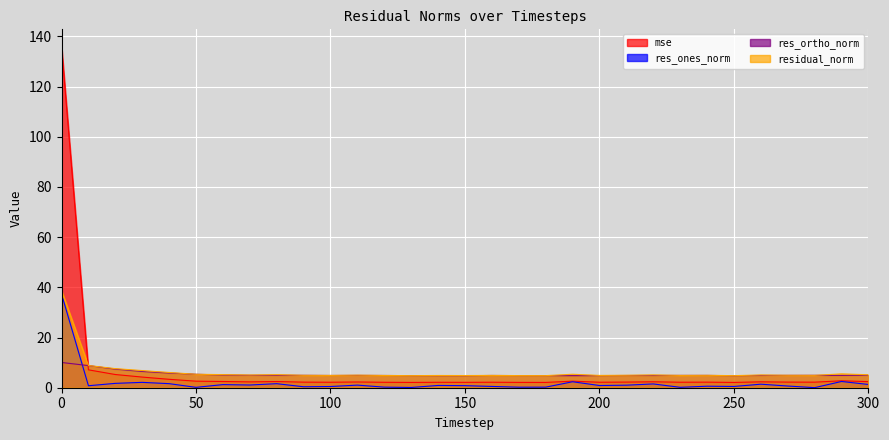

At which label is mse closest to 69?

10